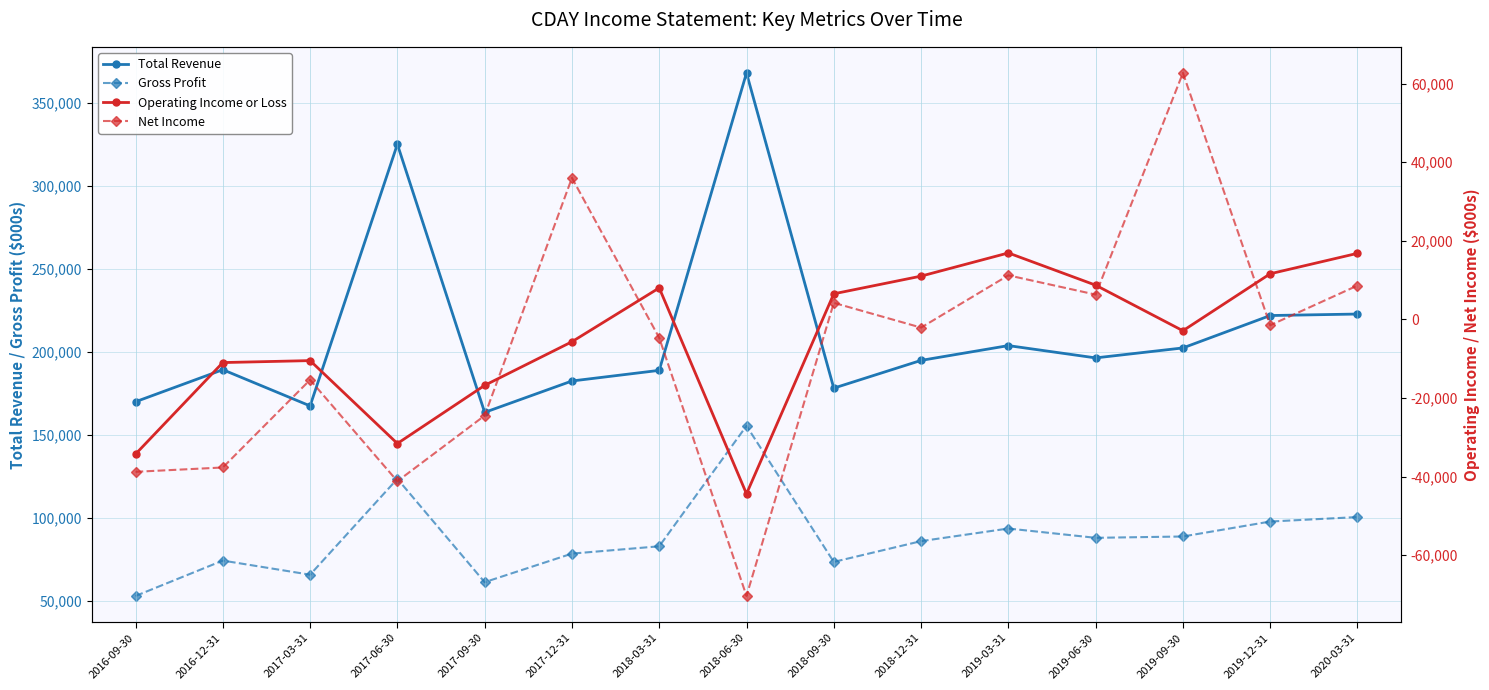

What is the difference between the maximum and minimum values in the Gross Profit series?

102400